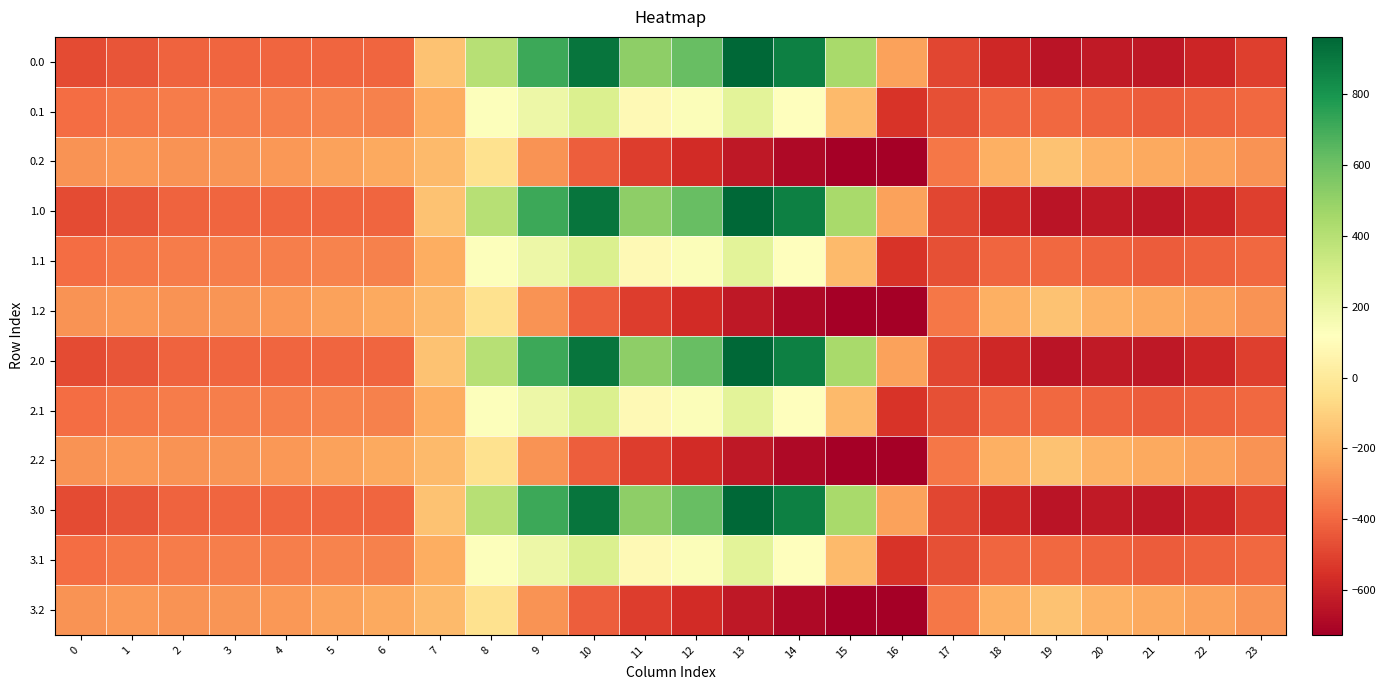

Reading left to right, extract all data points from this chart.

0.0: 0=-482.0	1=-449.5	2=-410.3	3=-404.4	4=-404.9	5=-403.8	6=-408.0	7=-150.1	8=395.3	9=716.9	10=916.2	11=516.0	12=619.4	13=962.7	14=870.3	15=443.0	16=-250.9	17=-494.8	18=-586.7	19=-649.2	20=-629.9	21=-638.4	22=-592.3	23=-511.3
0.1: 0=-384.6	1=-361.1	2=-347.9	3=-342.7	4=-339.6	5=-325.7	6=-332.2	7=-217.1	8=125.2	9=191.1	10=274.1	11=87.0	12=134.6	13=241.5	14=113.7	15=-173.1	16=-547.3	17=-466.6	18=-405.4	19=-400.2	20=-414.5	21=-432.4	22=-419.9	23=-399.4
0.2: 0=-287.1	1=-272.7	2=-285.5	3=-281.0	4=-274.4	5=-245.0	6=-228.8	7=-176.6	8=-35.3	9=-288.5	10=-423.5	11=-520.6	12=-571.2	13=-640.4	14=-687.4	15=-725.8	16=-726.6	17=-362.4	18=-210.0	19=-151.0	20=-199.2	21=-226.4	22=-247.4	23=-287.5
1.0: 0=-482.0	1=-449.5	2=-410.3	3=-404.4	4=-404.9	5=-403.8	6=-408.0	7=-150.1	8=395.3	9=716.9	10=916.2	11=516.0	12=619.4	13=962.7	14=870.3	15=443.0	16=-250.9	17=-494.8	18=-586.7	19=-649.2	20=-629.9	21=-638.4	22=-592.3	23=-511.3
1.1: 0=-384.6	1=-361.1	2=-347.9	3=-342.7	4=-339.6	5=-325.7	6=-332.2	7=-217.1	8=125.2	9=191.1	10=274.1	11=87.0	12=134.6	13=241.5	14=113.7	15=-173.1	16=-547.3	17=-466.6	18=-405.4	19=-400.2	20=-414.5	21=-432.4	22=-419.9	23=-399.4
1.2: 0=-287.1	1=-272.7	2=-285.5	3=-281.0	4=-274.4	5=-245.0	6=-228.8	7=-176.6	8=-35.3	9=-288.5	10=-423.5	11=-520.6	12=-571.2	13=-640.4	14=-687.4	15=-725.8	16=-726.6	17=-362.4	18=-210.0	19=-151.0	20=-199.2	21=-226.4	22=-247.4	23=-287.5
2.0: 0=-482.0	1=-449.5	2=-410.3	3=-404.4	4=-404.9	5=-403.8	6=-408.0	7=-150.1	8=395.3	9=716.9	10=916.2	11=516.0	12=619.4	13=962.7	14=870.3	15=443.0	16=-250.9	17=-494.8	18=-586.7	19=-649.2	20=-629.9	21=-638.4	22=-592.3	23=-511.3
2.1: 0=-384.6	1=-361.1	2=-347.9	3=-342.7	4=-339.6	5=-325.7	6=-332.2	7=-217.1	8=125.2	9=191.1	10=274.1	11=87.0	12=134.6	13=241.5	14=113.7	15=-173.1	16=-547.3	17=-466.6	18=-405.4	19=-400.2	20=-414.5	21=-432.4	22=-419.9	23=-399.4
2.2: 0=-287.1	1=-272.7	2=-285.5	3=-281.0	4=-274.4	5=-245.0	6=-228.8	7=-176.6	8=-35.3	9=-288.5	10=-423.5	11=-520.6	12=-571.2	13=-640.4	14=-687.4	15=-725.8	16=-726.6	17=-362.4	18=-210.0	19=-151.0	20=-199.2	21=-226.4	22=-247.4	23=-287.5
3.0: 0=-482.0	1=-449.5	2=-410.3	3=-404.4	4=-404.9	5=-403.8	6=-408.0	7=-150.1	8=395.3	9=716.9	10=916.2	11=516.0	12=619.4	13=962.7	14=870.3	15=443.0	16=-250.9	17=-494.8	18=-586.7	19=-649.2	20=-629.9	21=-638.4	22=-592.3	23=-511.3
3.1: 0=-384.6	1=-361.1	2=-347.9	3=-342.7	4=-339.6	5=-325.7	6=-332.2	7=-217.1	8=125.2	9=191.1	10=274.1	11=87.0	12=134.6	13=241.5	14=113.7	15=-173.1	16=-547.3	17=-466.6	18=-405.4	19=-400.2	20=-414.5	21=-432.4	22=-419.9	23=-399.4
3.2: 0=-287.1	1=-272.7	2=-285.5	3=-281.0	4=-274.4	5=-245.0	6=-228.8	7=-176.6	8=-35.3	9=-288.5	10=-423.5	11=-520.6	12=-571.2	13=-640.4	14=-687.4	15=-725.8	16=-726.6	17=-362.4	18=-210.0	19=-151.0	20=-199.2	21=-226.4	22=-247.4	23=-287.5